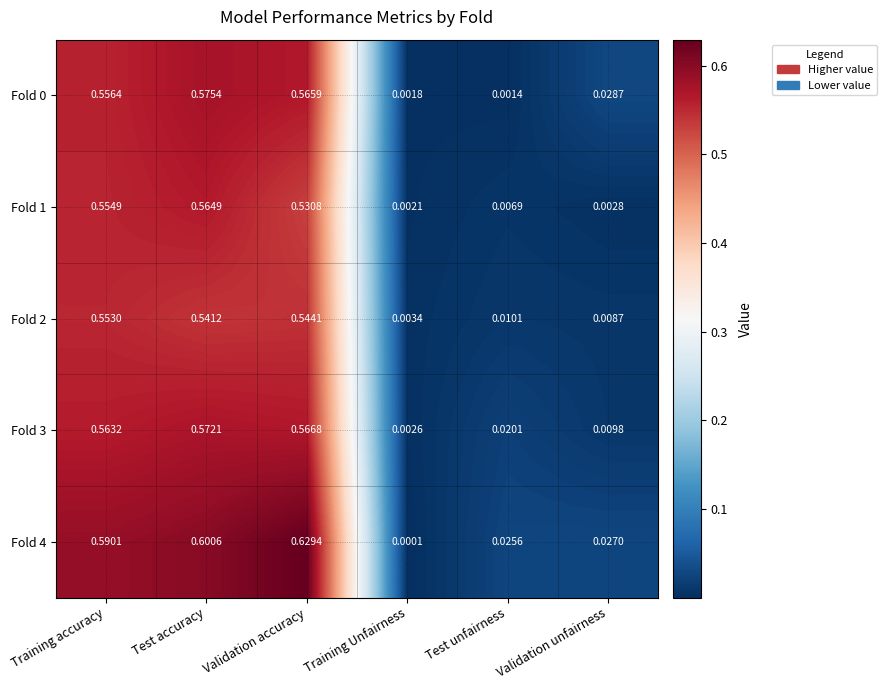

List the labels in order of Fold 4 value, largest first.

Validation accuracy, Test accuracy, Training accuracy, Validation unfairness, Test unfairness, Training Unfairness